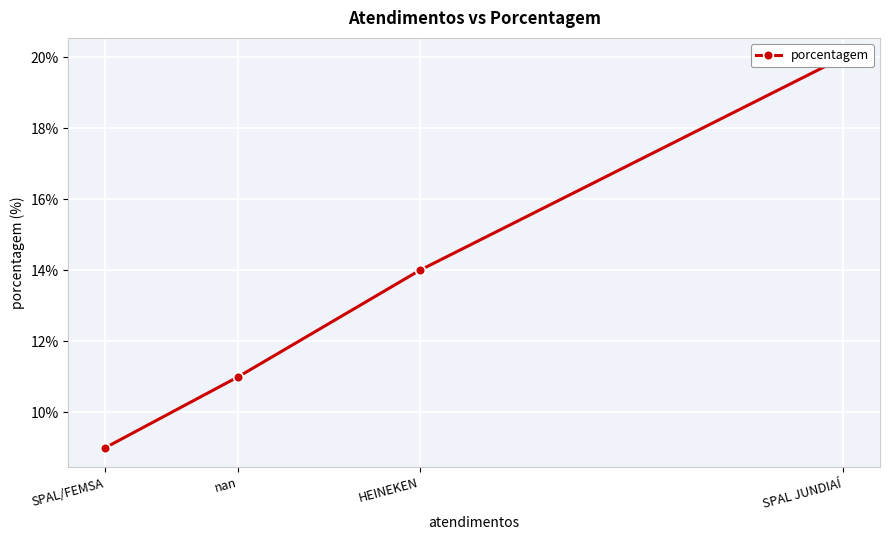

What is the minimum value shown in the chart?

9